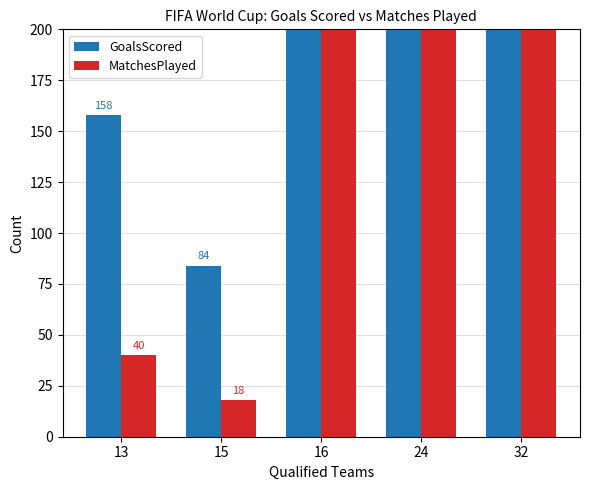

Which category has the highest value in the GoalsScored series?

32